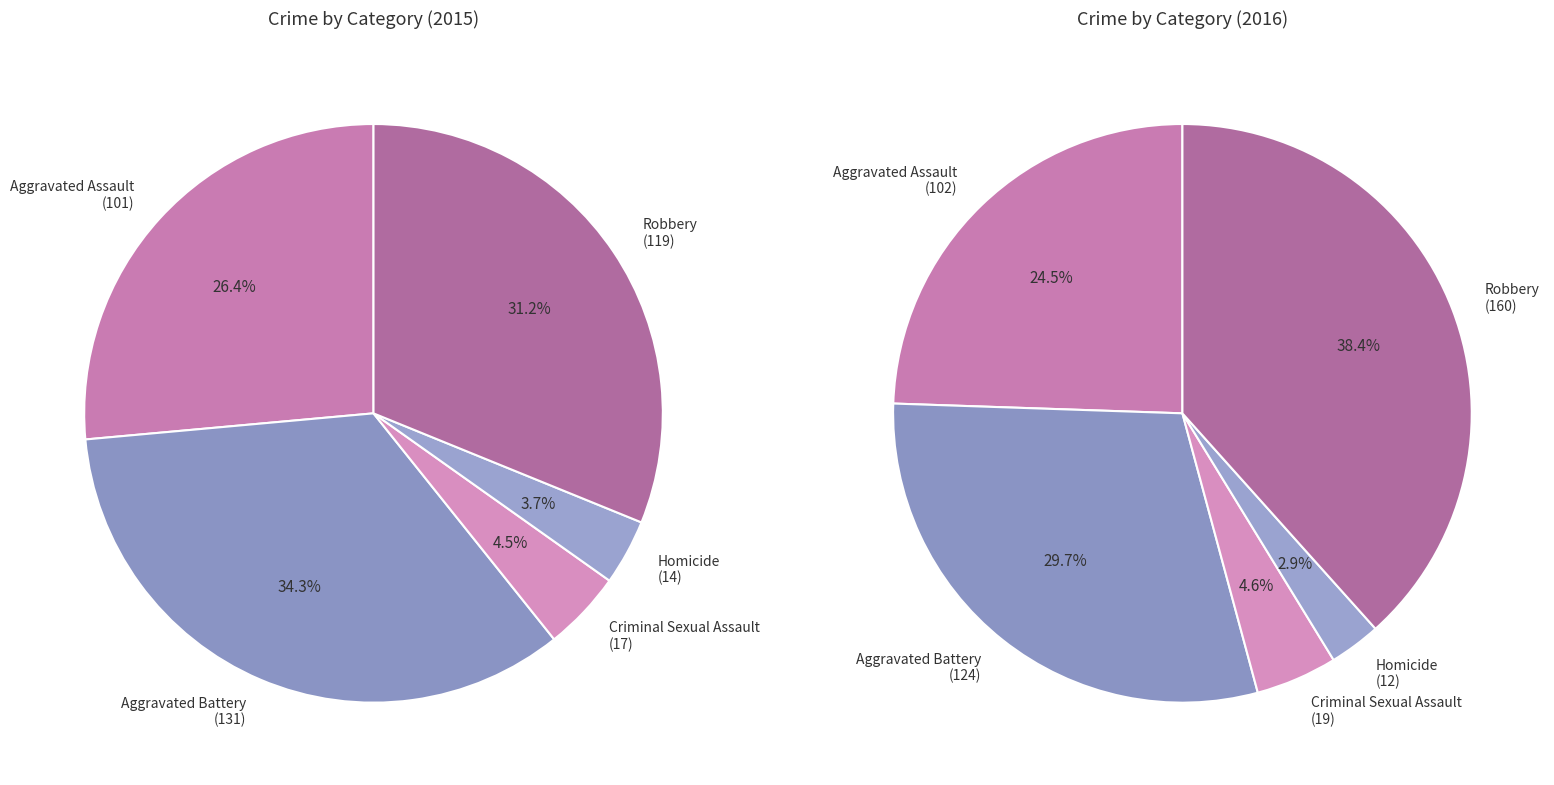

To the nearest percent, what is the difference between the Aggravated Battery and Criminal Sexual Assault slice percentages?

30%